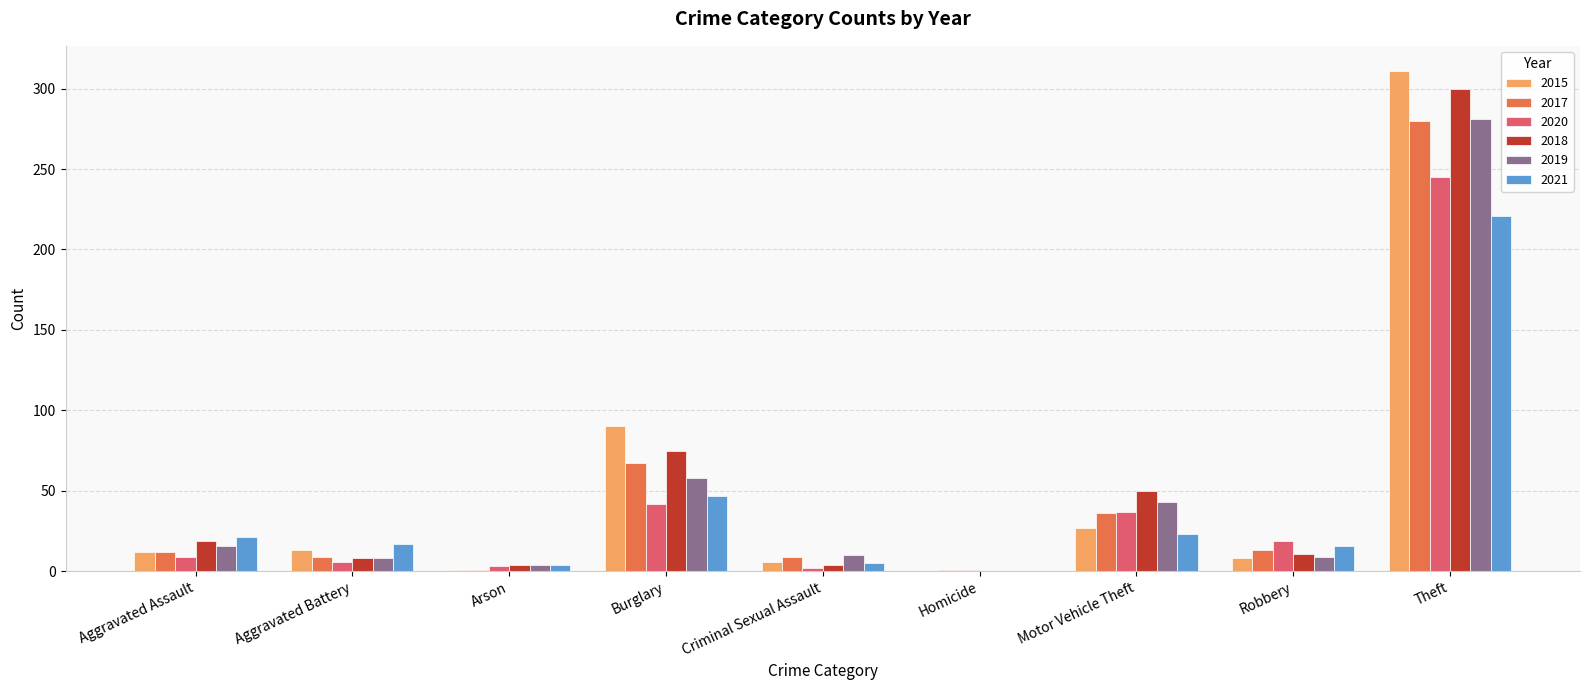

What is the total value across all series at Robbery?

76